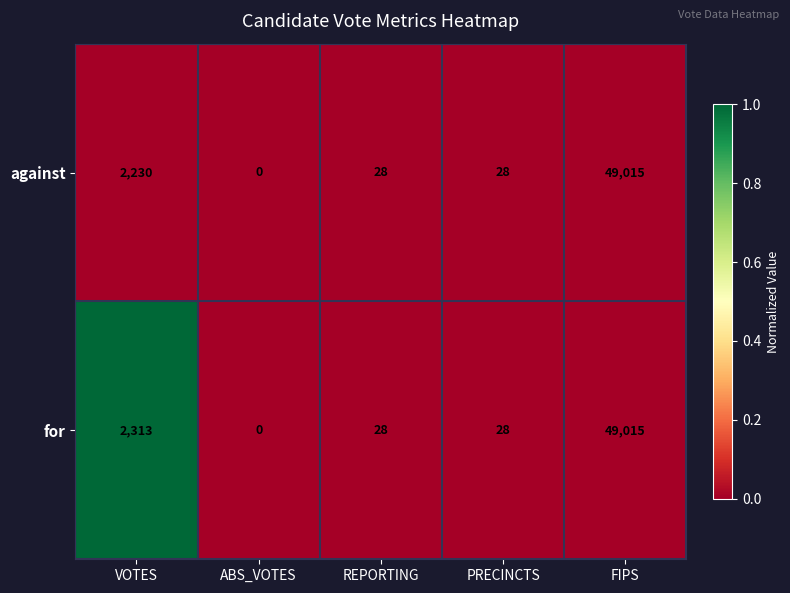

How many categories are shown in the chart?

5